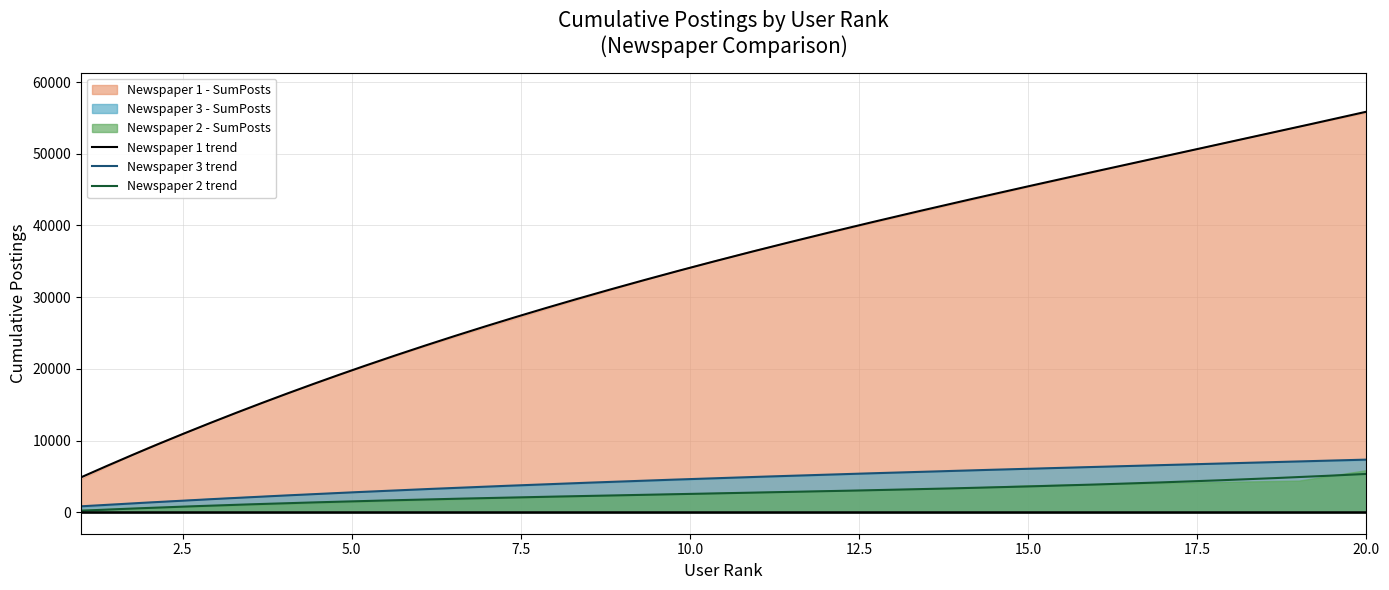

True or false: Newspaper 2 trend and Newspaper 1 trend intersect in this chart.

False